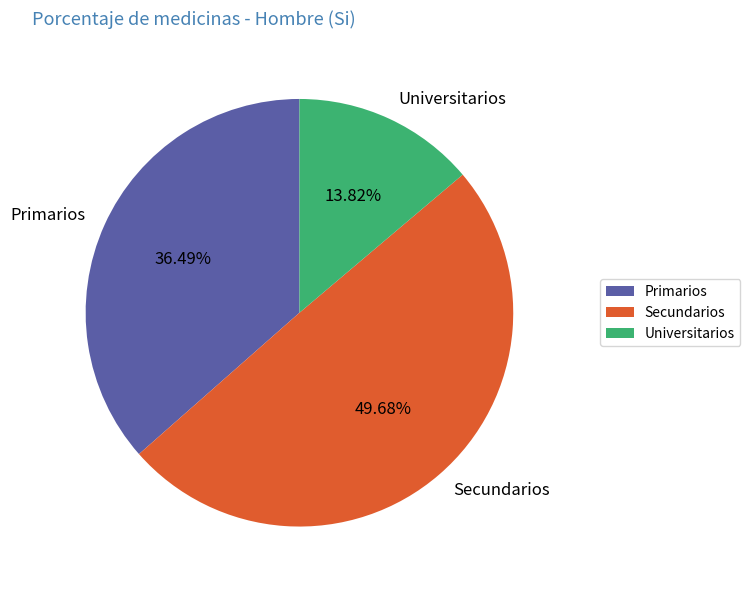

Which has a higher value, Secundarios or Universitarios?

Secundarios